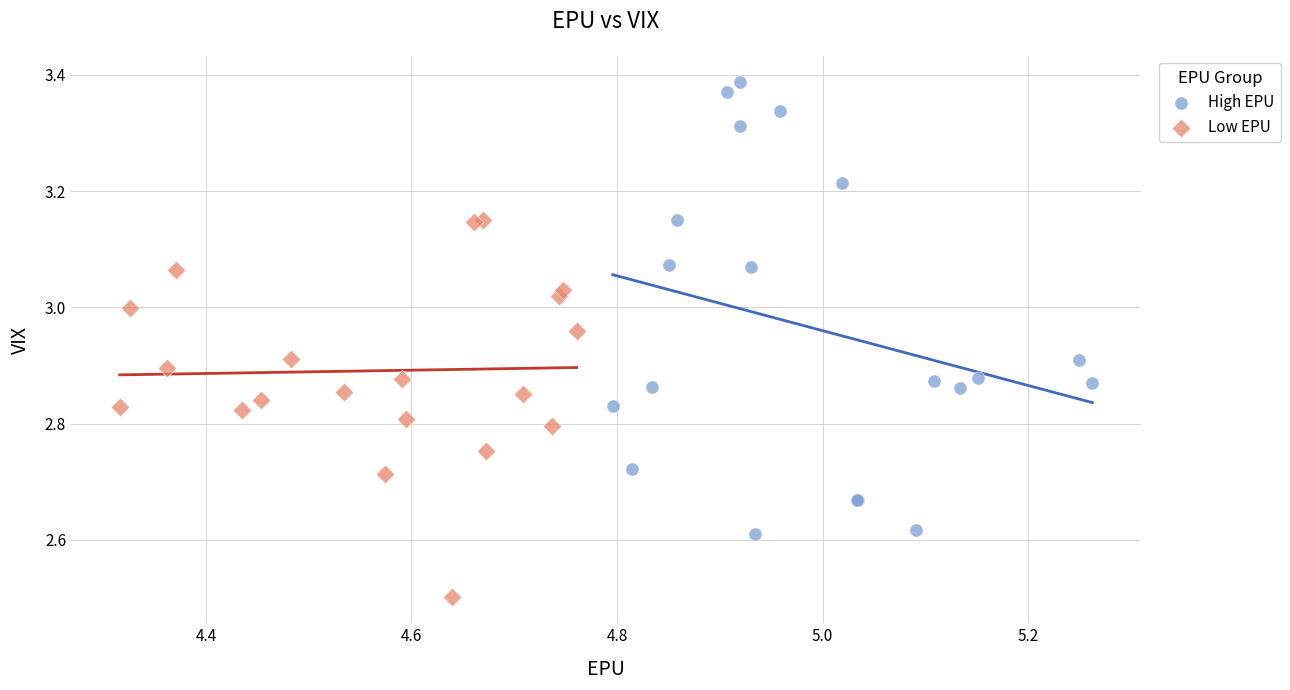

Which series reaches the minimum Y coordinate?

Low EPU